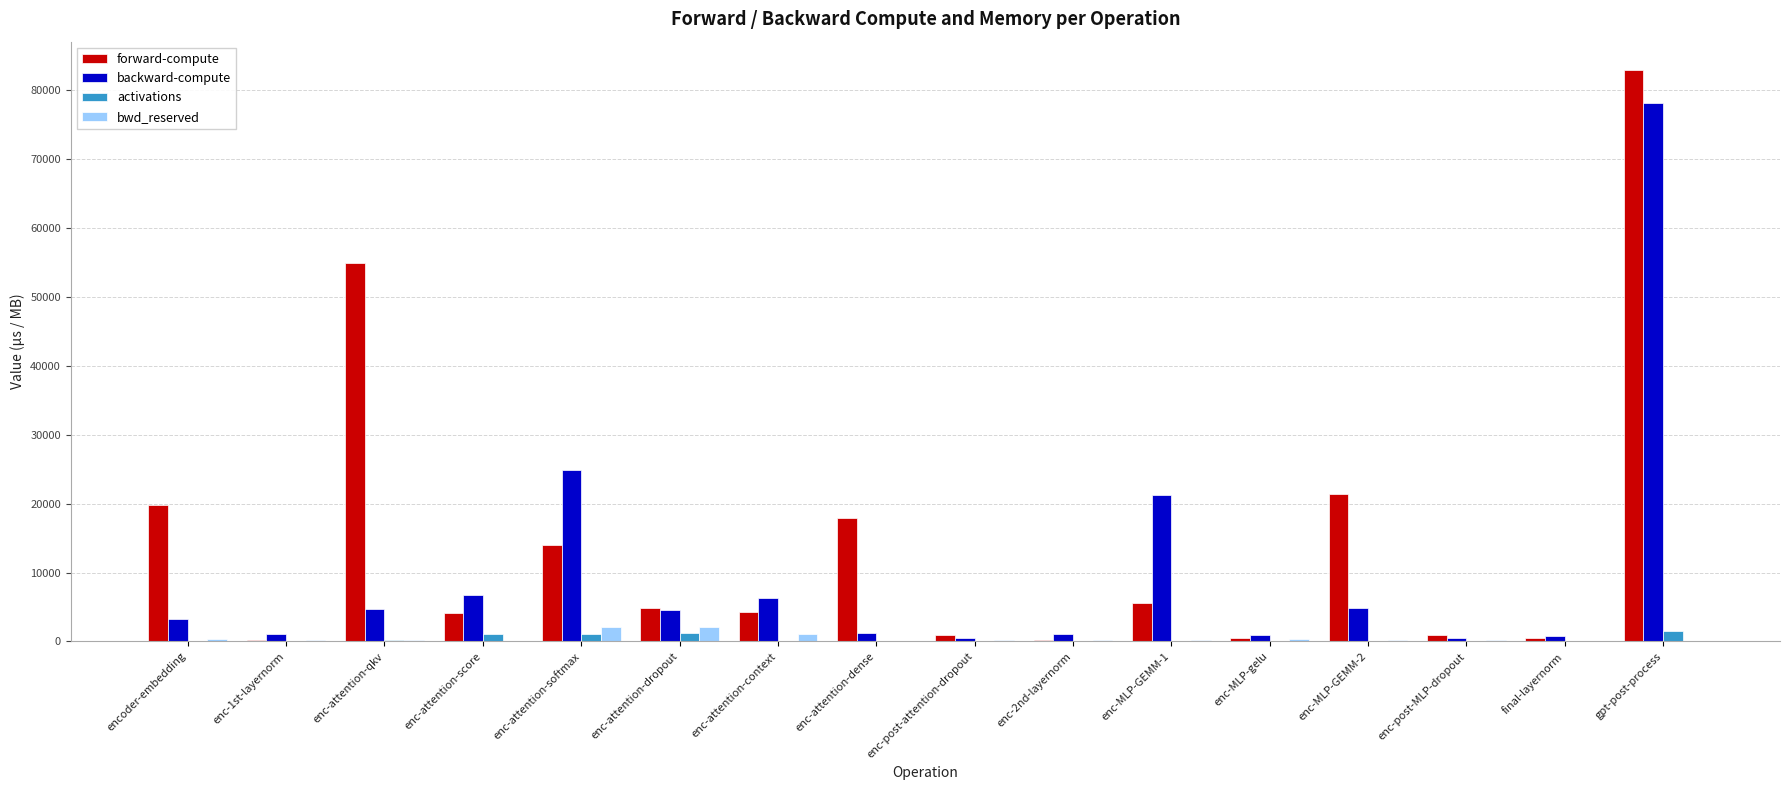

Which series changed the most between enc-attention-softmax and enc-MLP-gelu?

backward-compute